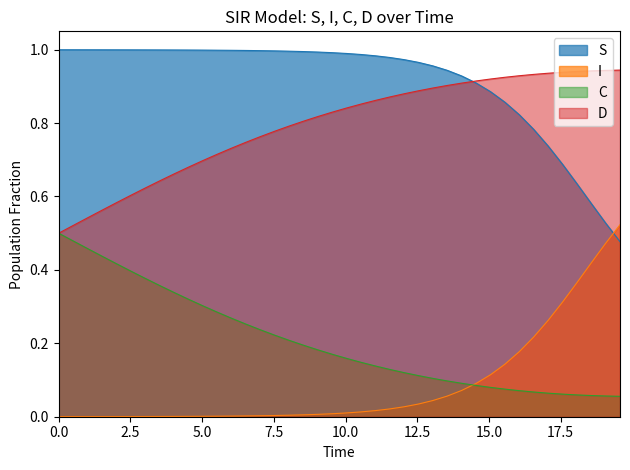

What is the sum of all S values?

36.6